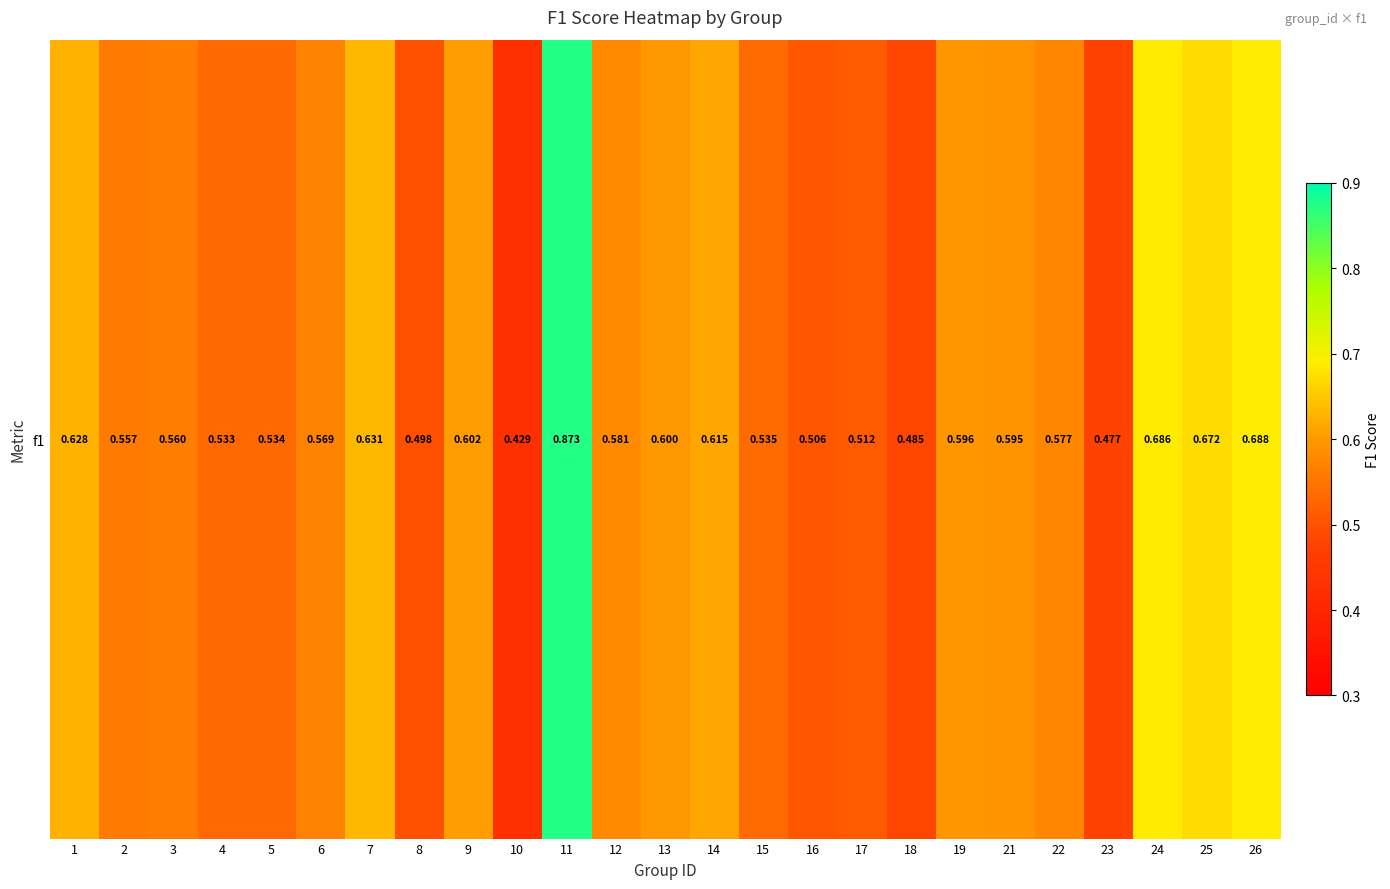

Is it true that the value at 17 is 0.8?

False